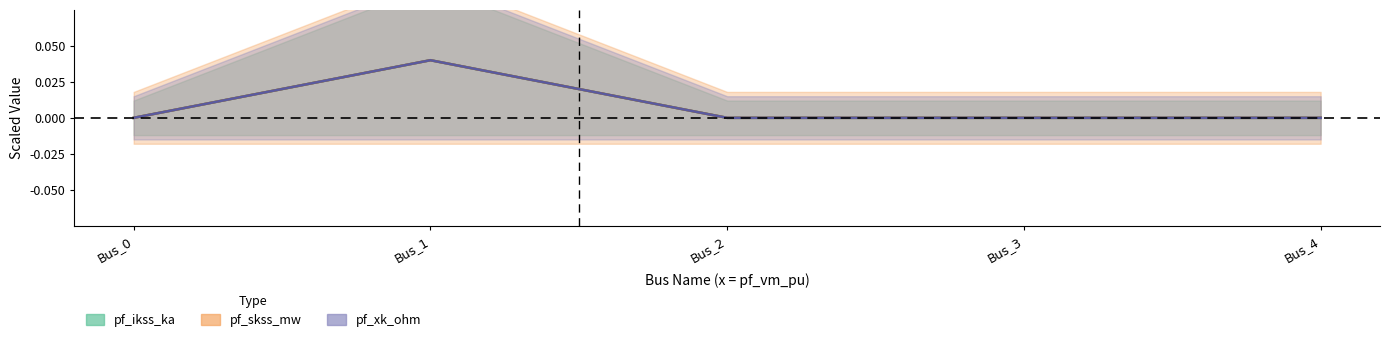

The value of pf_ikss_ka at Bus_0 is 0.0. True or false?

True